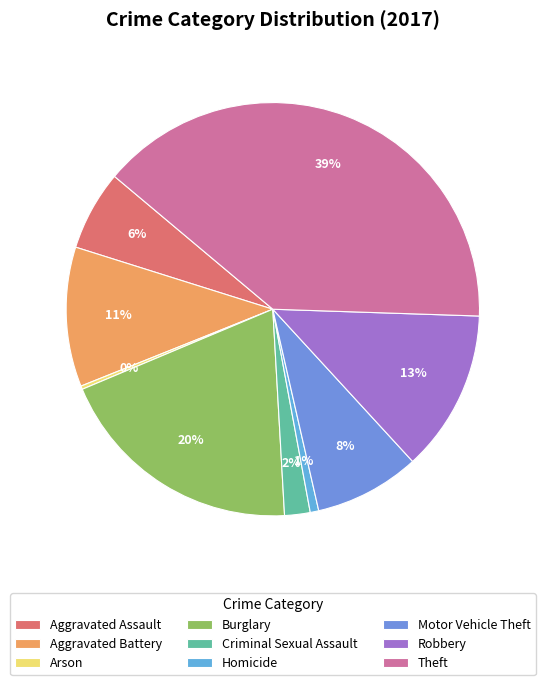

To the nearest percent, what is the average slice percentage?

11%